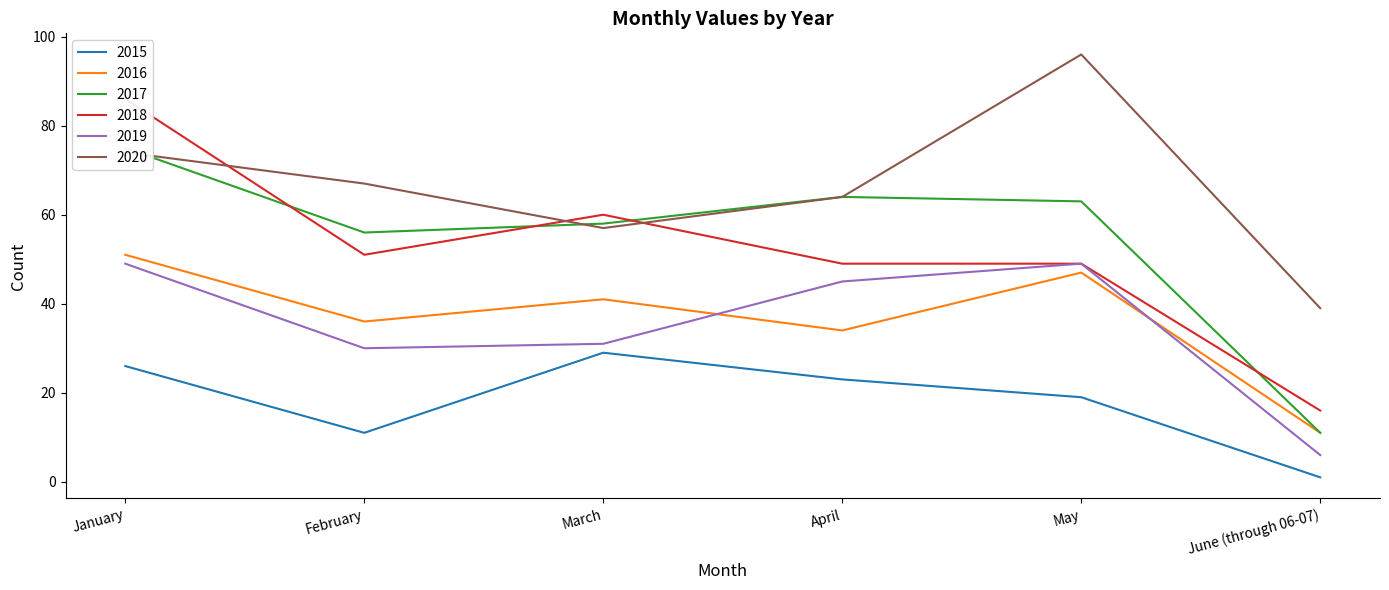

What is the difference between the highest and lowest values at April?

41